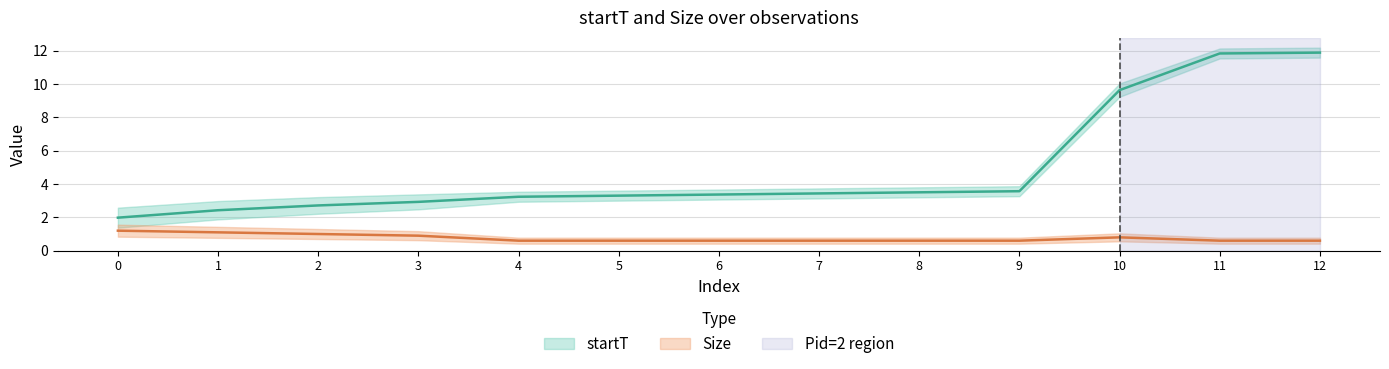

What is the sum of all startT values?

63.8